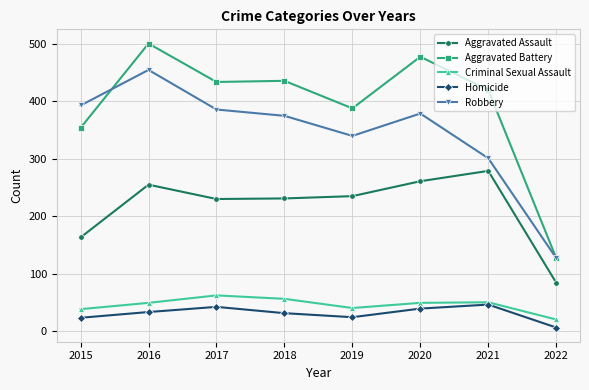

What is the total value across all series at 2018?

1129